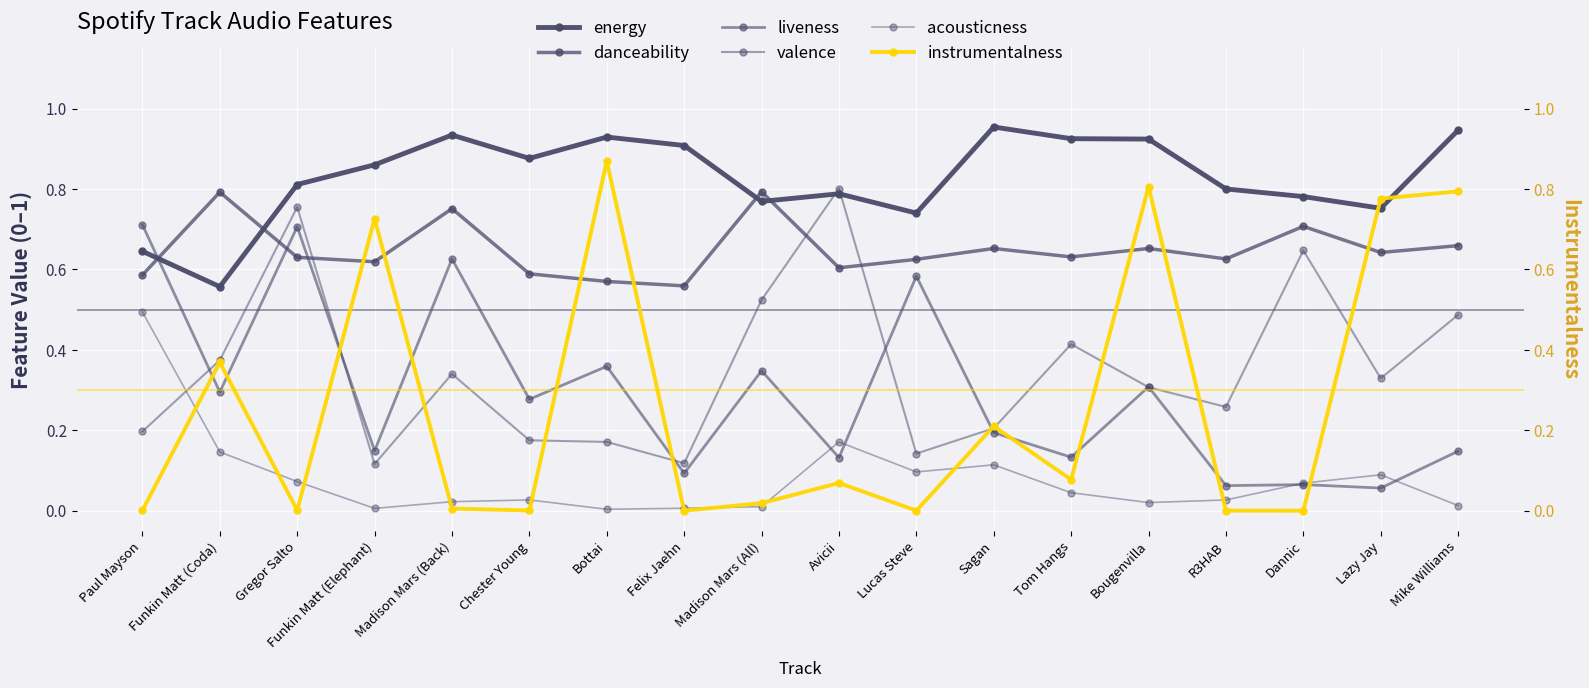

List the series in order of their peak value, lowest first.

acousticness, liveness, danceability, valence, instrumentalness, energy